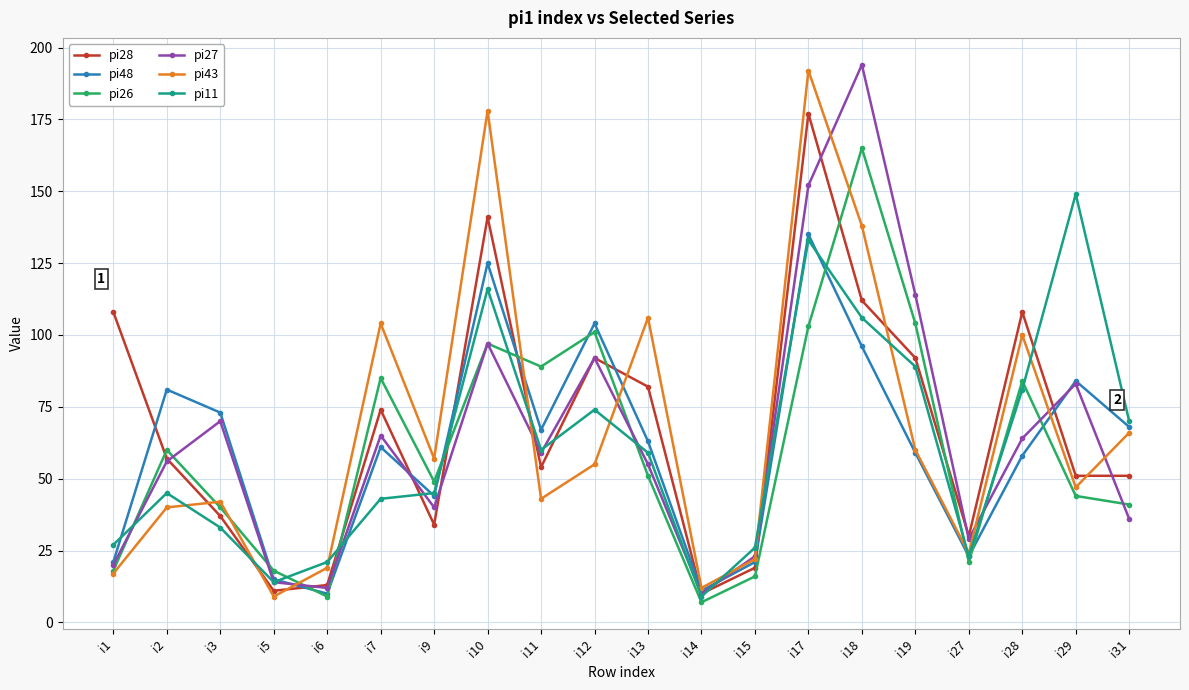

Read the pi27 value at i12.

92